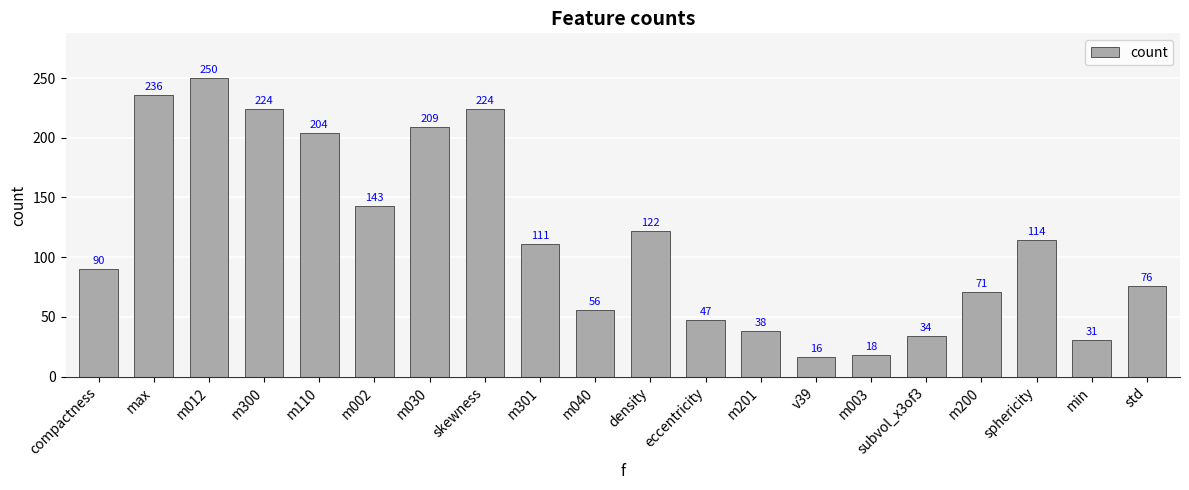

How many data points does each series have?

20